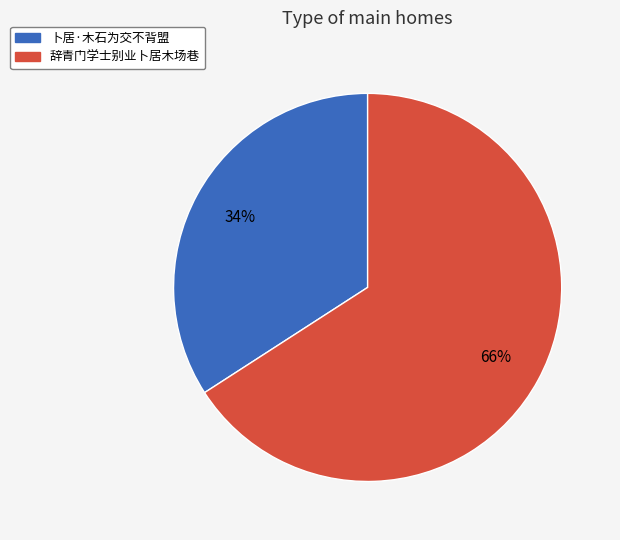

Is it true that 卜居·木石为交不背盟 is 34% of the pie?

True